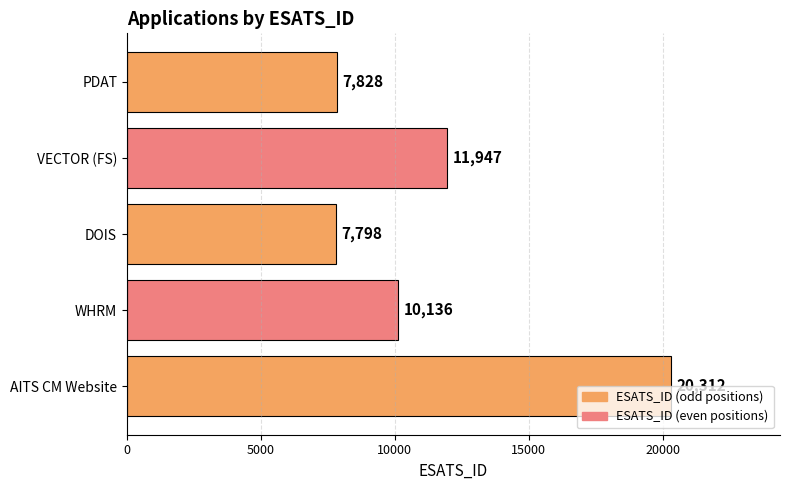

At which category does the chart reach its minimum across all series?

DOIS